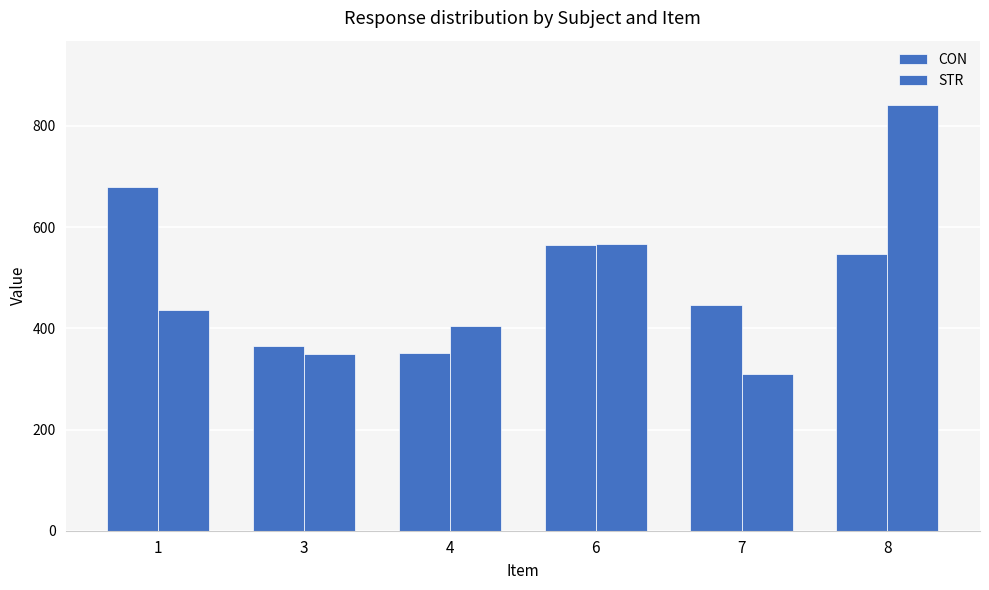

List the labels in order of STR value, largest first.

8, 6, 1, 4, 3, 7